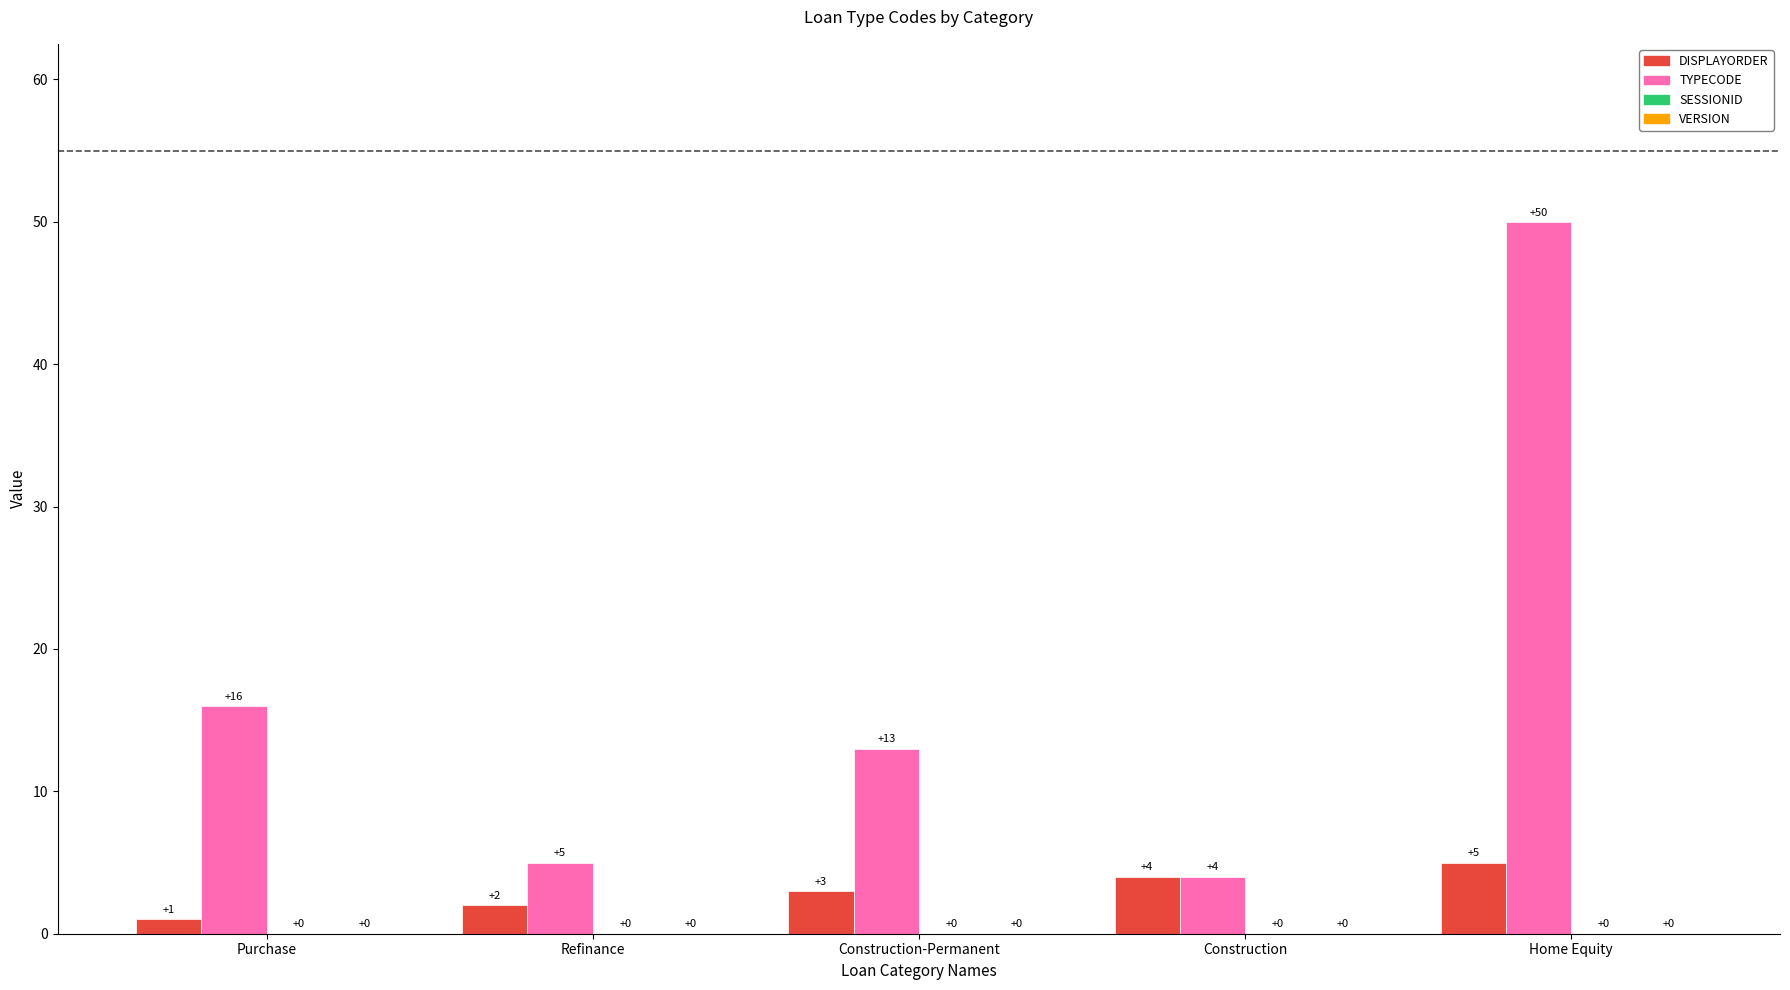

Rank the series by their maximum value, from highest to lowest.

TYPECODE, DISPLAYORDER